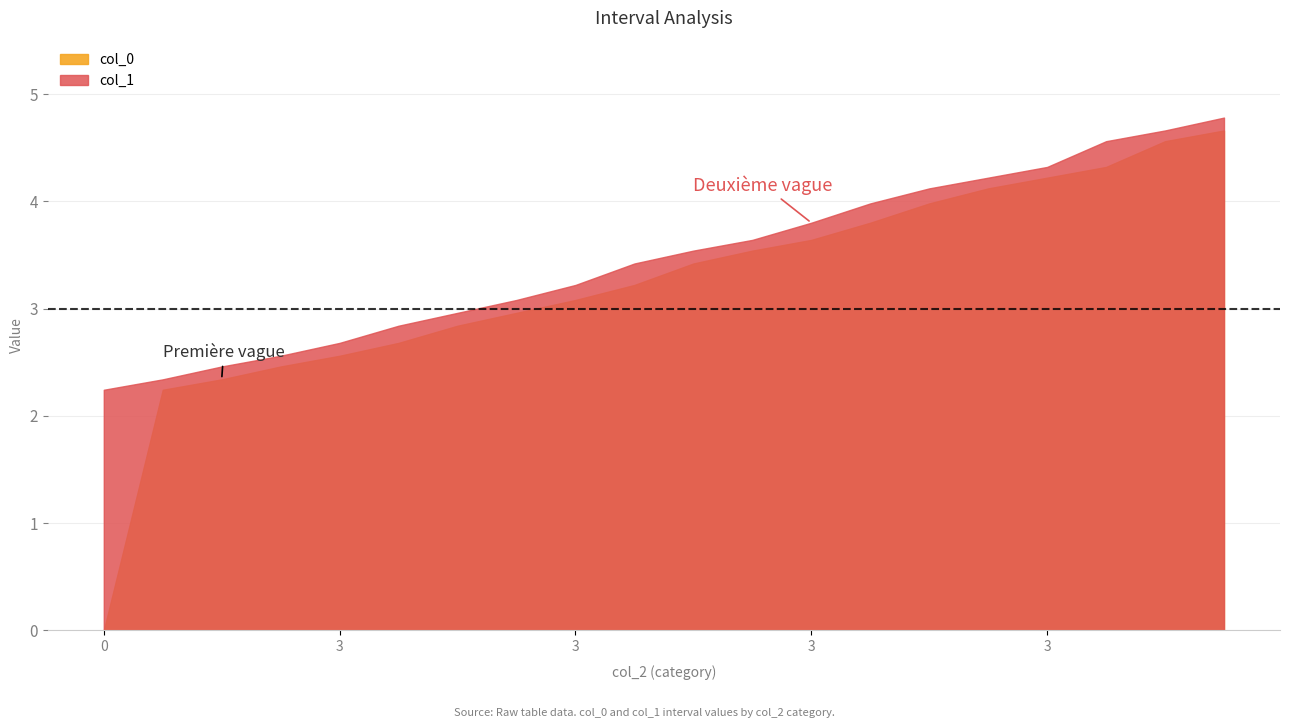

True or false: col_1 and col_0 intersect in this chart.

False